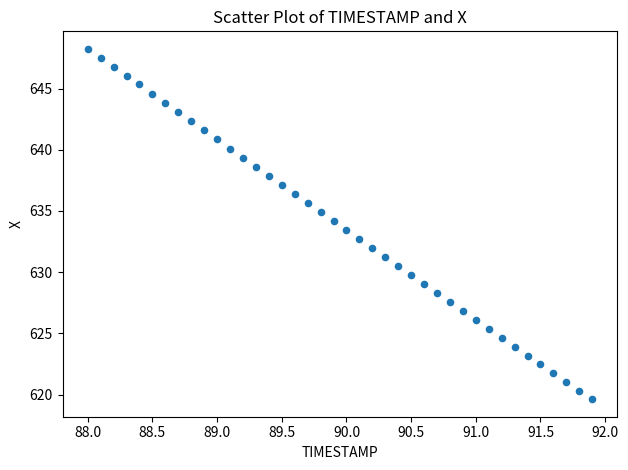

What is the range of Y values (max minus min)?

28.6